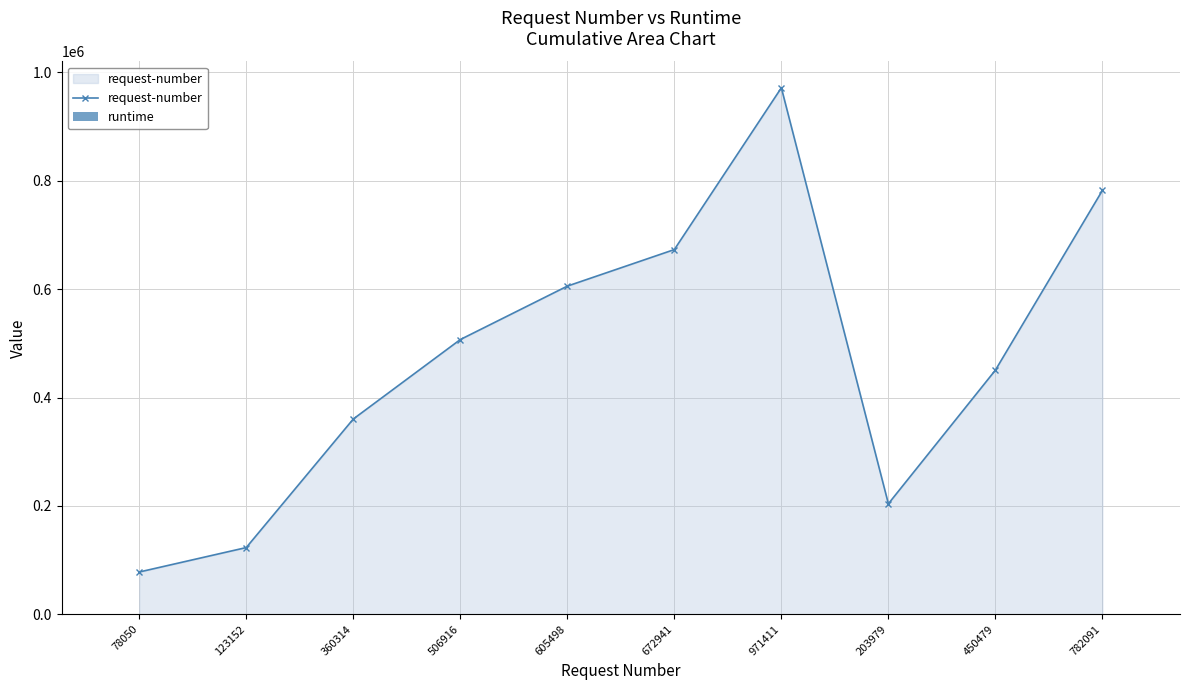

Reading left to right, transcribe all the data shown in this chart.

request-number: 78050.0	123152.0	360314.0	506916.0	605498.0	672941.0	971411.0	203979.0	450479.0	782091.0
runtime: 0.8	1.2	6.0	8.7	17.1	21.5	23.4	25.7	32.9	37.5